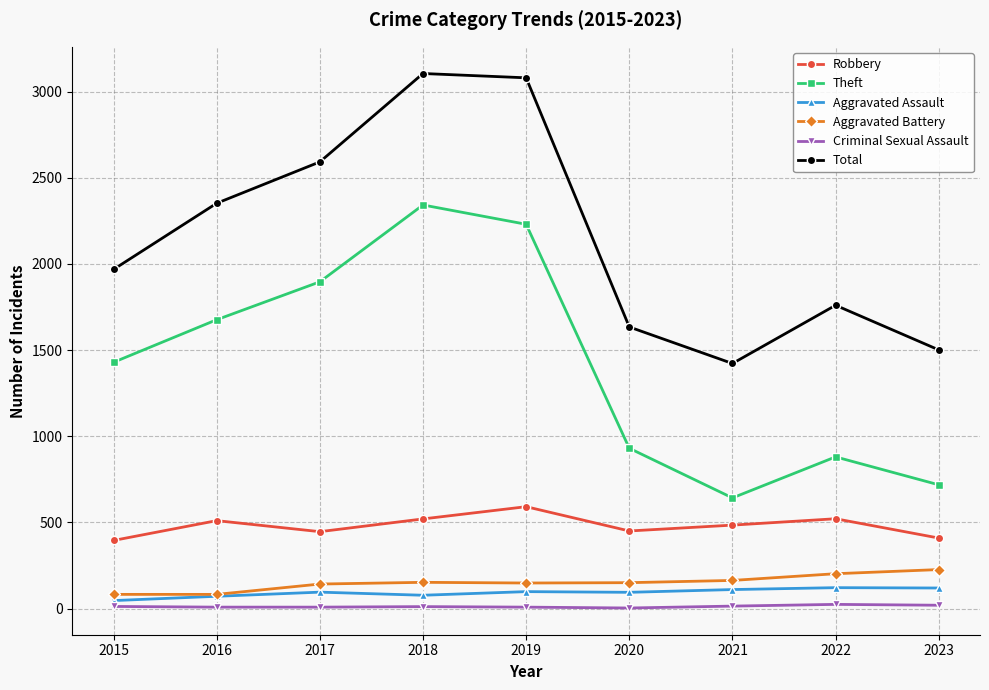

At which category does Theft reach its first local peak?

2018